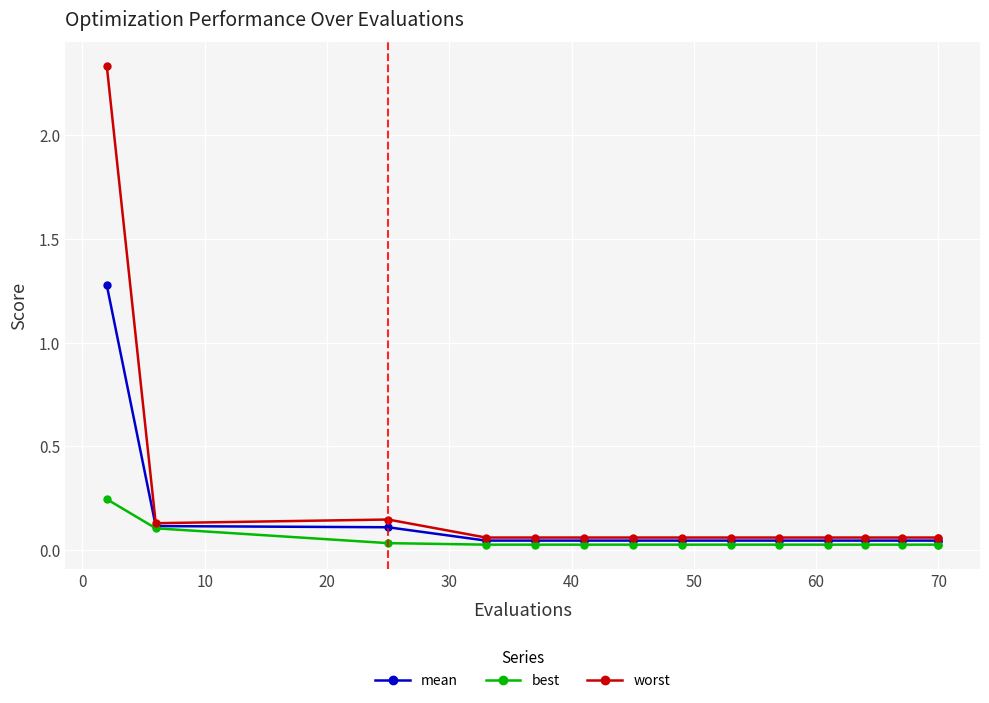

At how many categories does at least one series exceed 1?

1